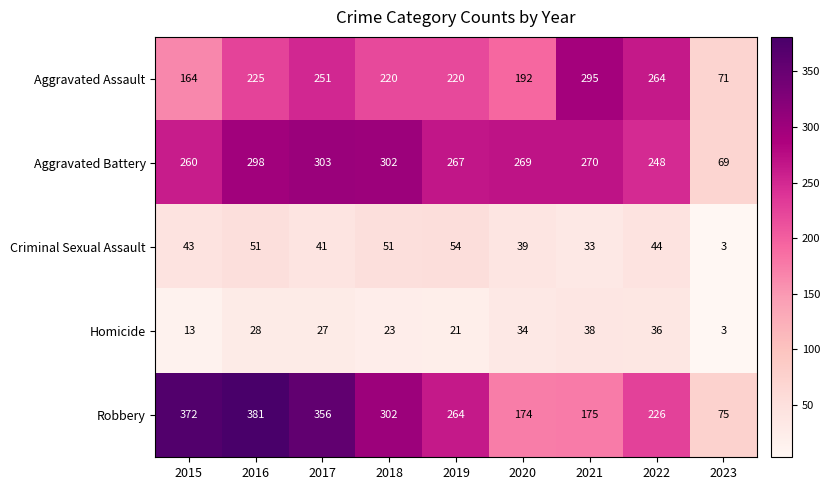

The value of Robbery at 2022 is 83. True or false?

False